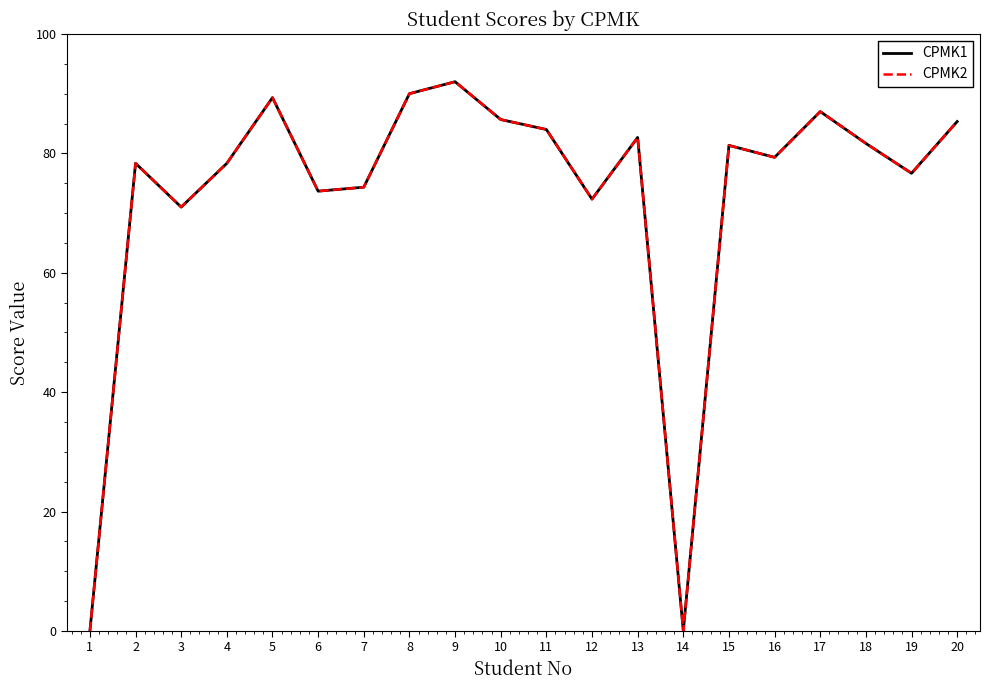

List the series in order of their peak value, lowest first.

CPMK1, CPMK2